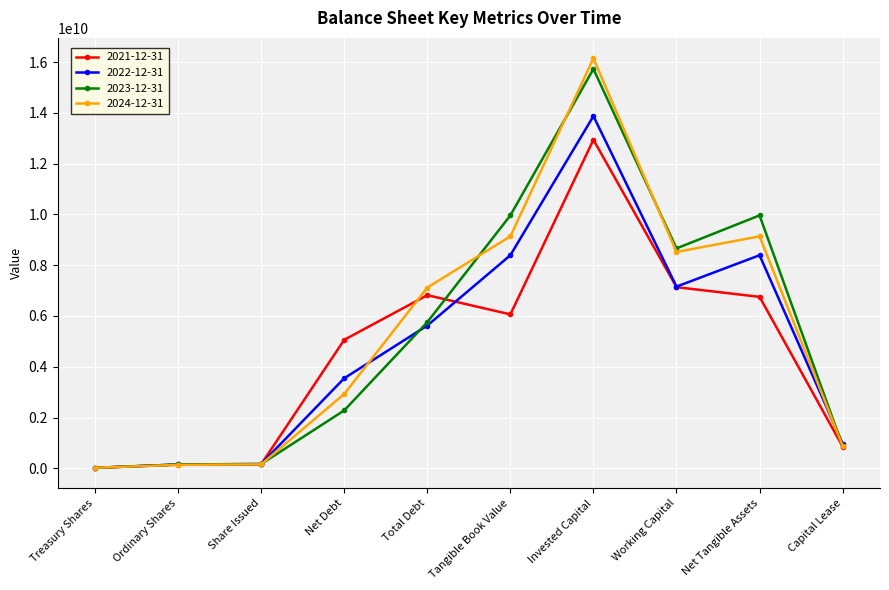

List the series in order of their peak value, highest first.

2024-12-31, 2023-12-31, 2022-12-31, 2021-12-31